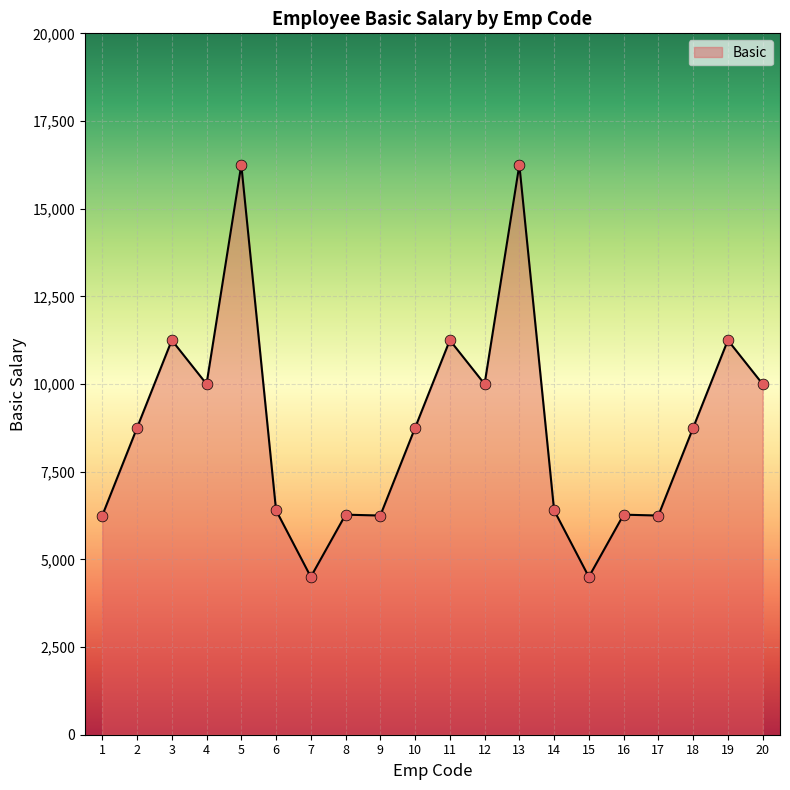

Approximately how many times larger is the value at 13 compared to 14?

2.5